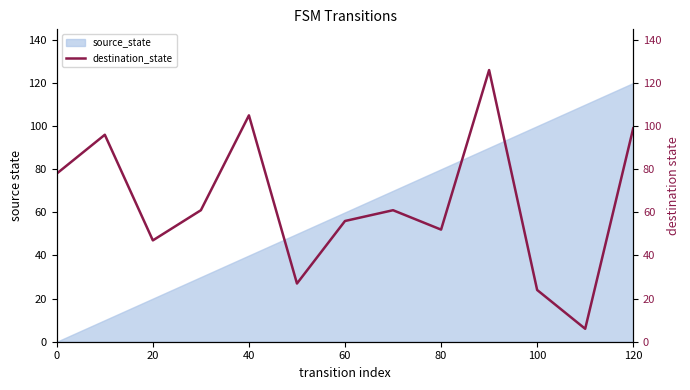

The source_state series shows 120 at 120. True or false?

True